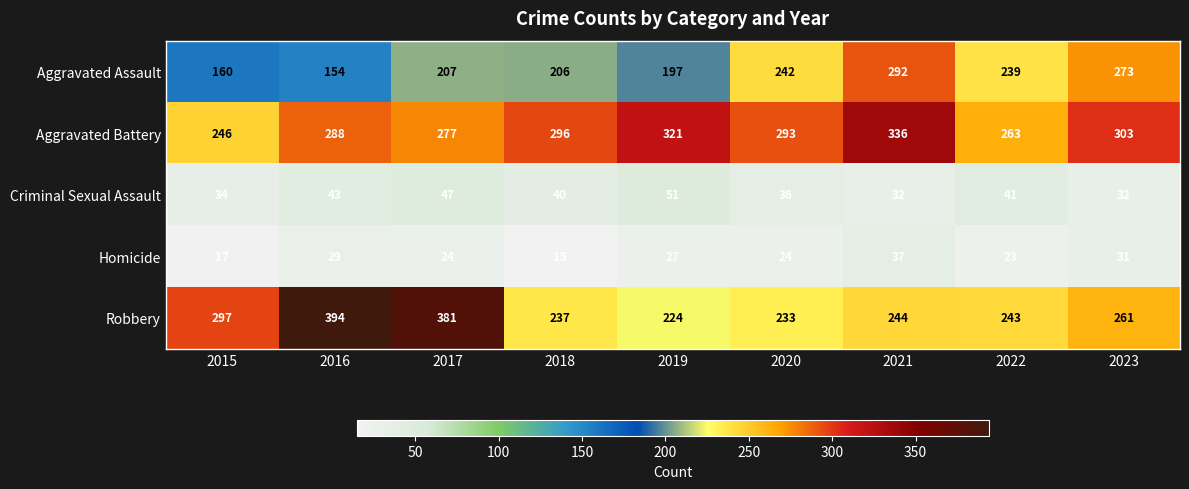

Rank the series by their maximum value, from lowest to highest.

Homicide, Criminal Sexual Assault, Aggravated Assault, Aggravated Battery, Robbery